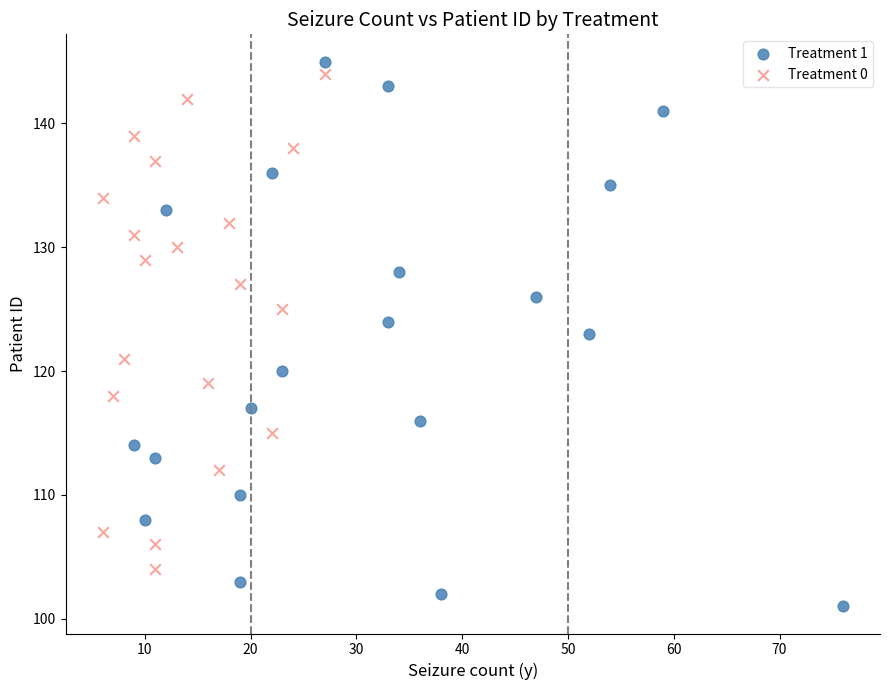

Which series reaches the minimum Y coordinate?

Treatment 1